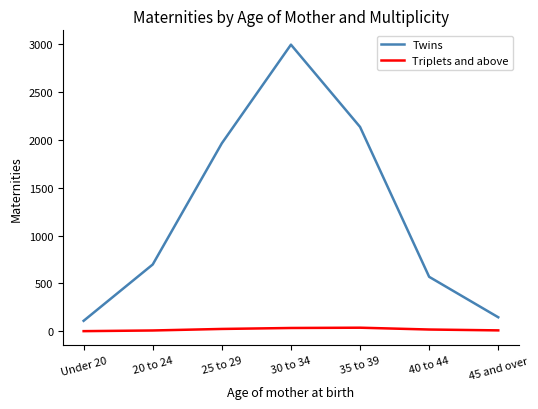

How many distinct data groups are displayed?

2